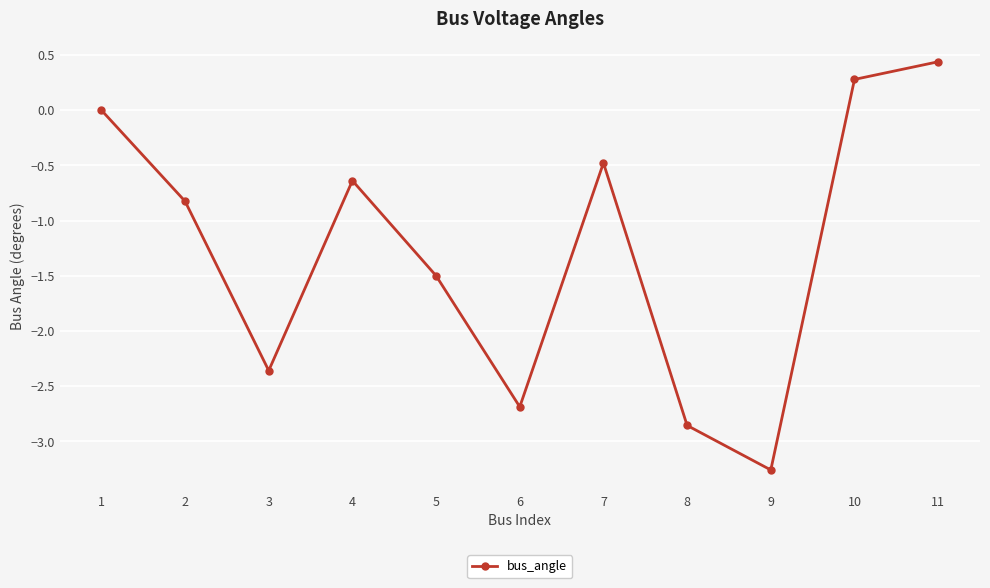

What is the approximate value at 11?

0.4